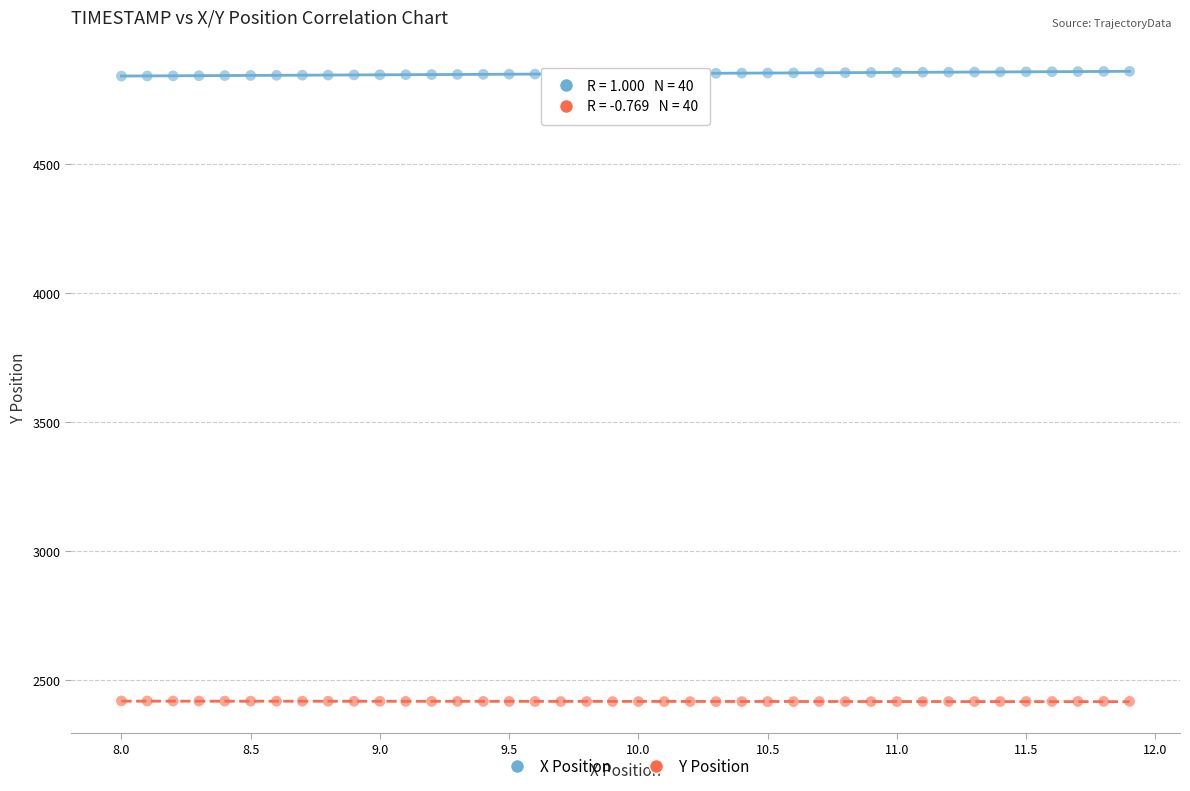

Across all data points, what is the range of Y values (max minus min)?

2444.1